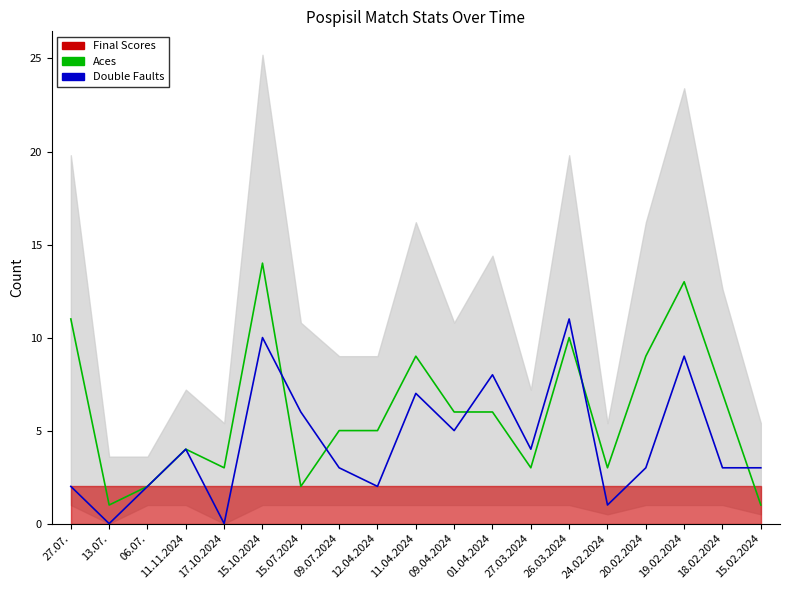

At how many categories does at least one series exceed 6?

8